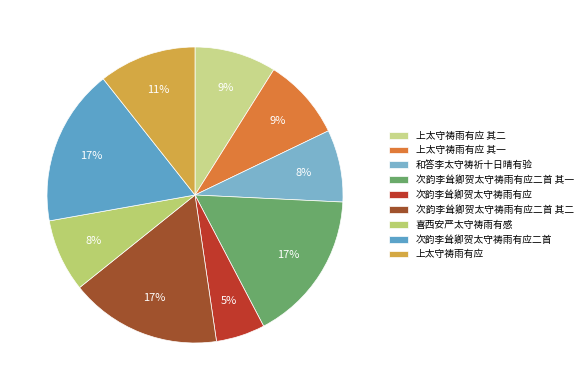

How many segments does this pie chart have?

9